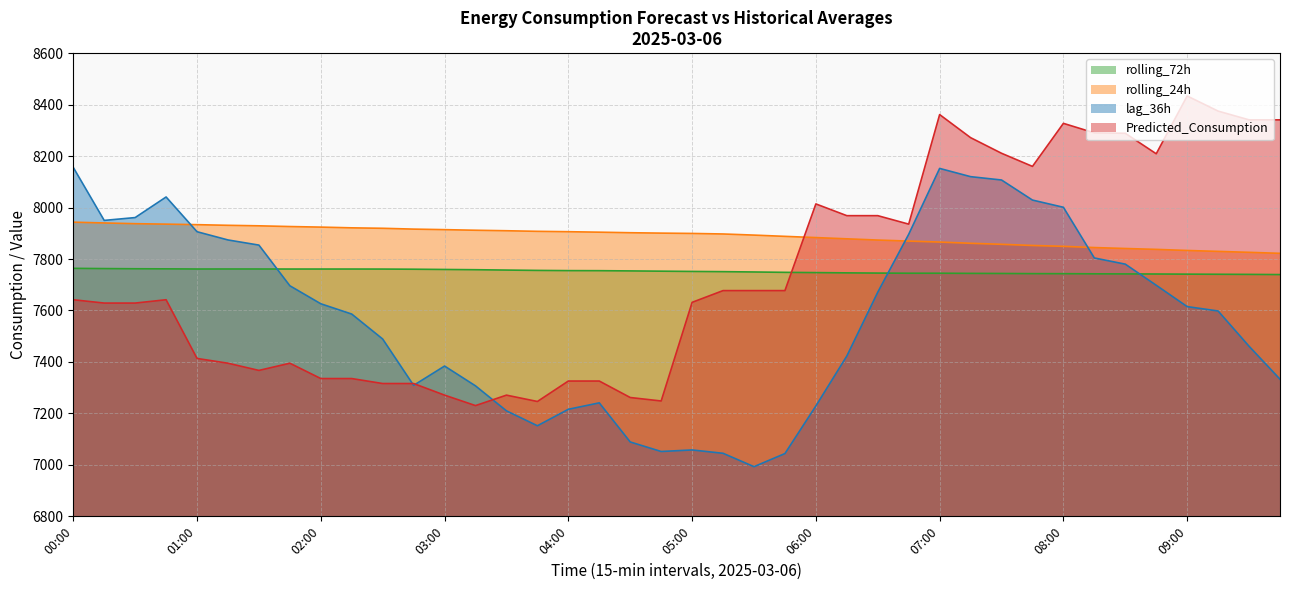

True or false: rolling_72h has a value of 3741.2 at 04:45.

False